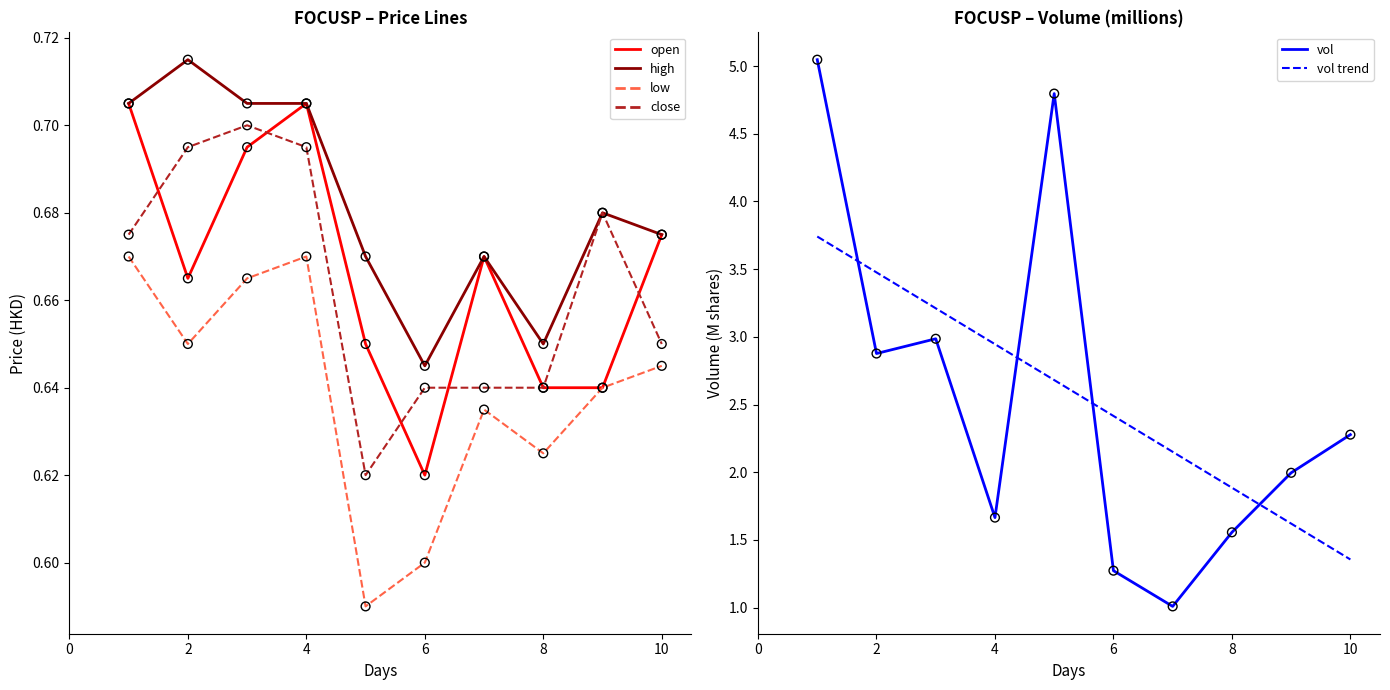

At how many categories does at least one series exceed 2?

8